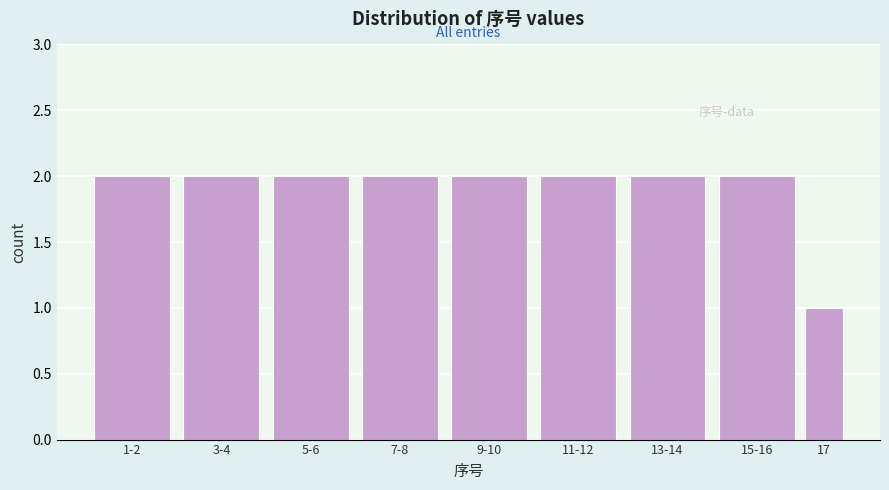

Reading left to right, extract all data points from this chart.

1-2=2	3-4=2	5-6=2	7-8=2	9-10=2	11-12=2	13-14=2	15-16=2	17=1